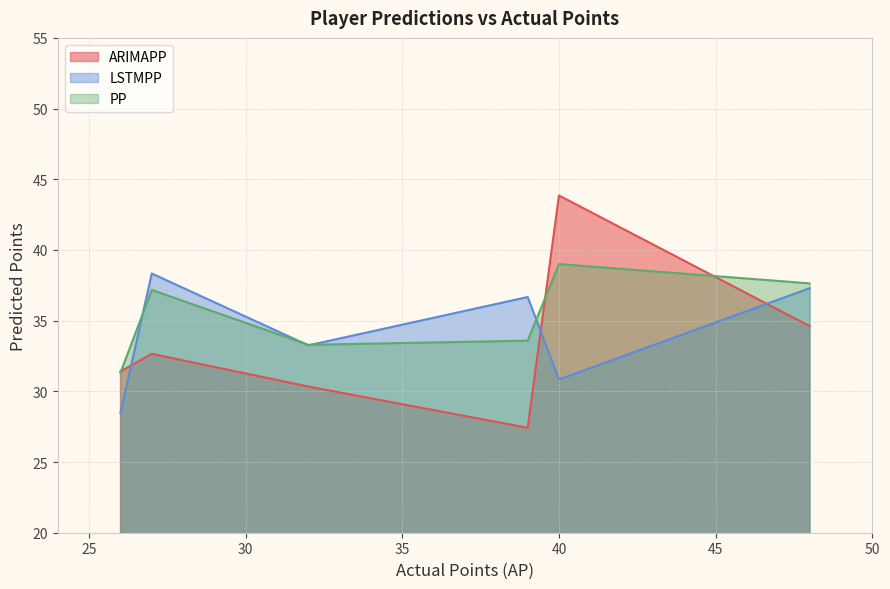

Does the chart have visible grid lines?

Yes